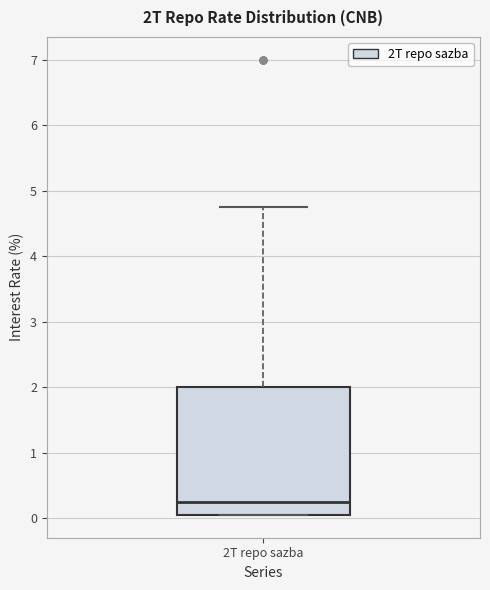

Read this box plot against the y-axis: the position of the median line, the range covered by the box, and the ends of both whiskers. The values are not printed on the chart, so give them approximately, as read against the axis.

median 0.3, box 0.1 to 2.0, whiskers 0.1 to 4.8